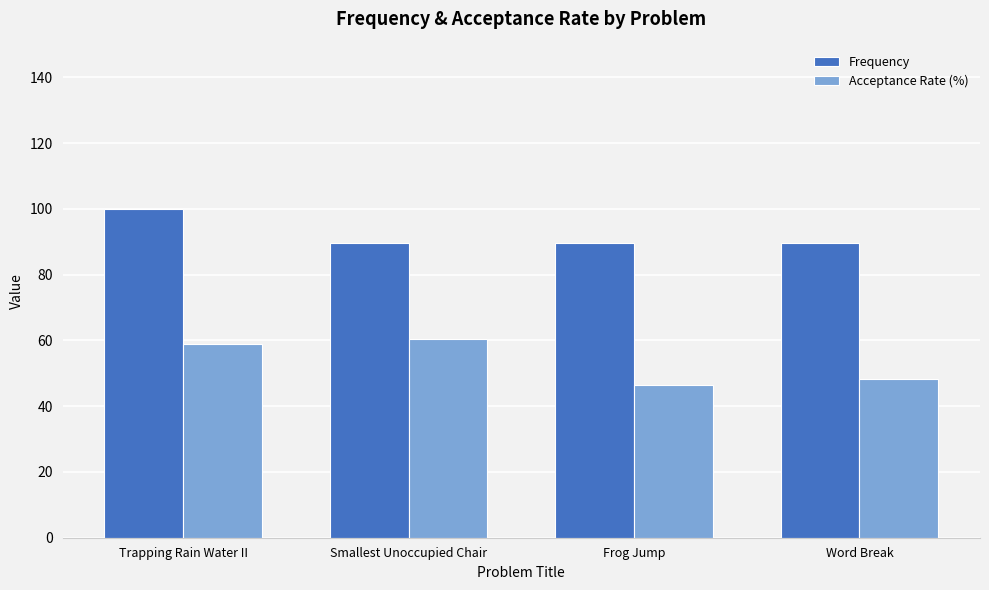

Are the bars grouped side by side (vs. stacked)?

Yes